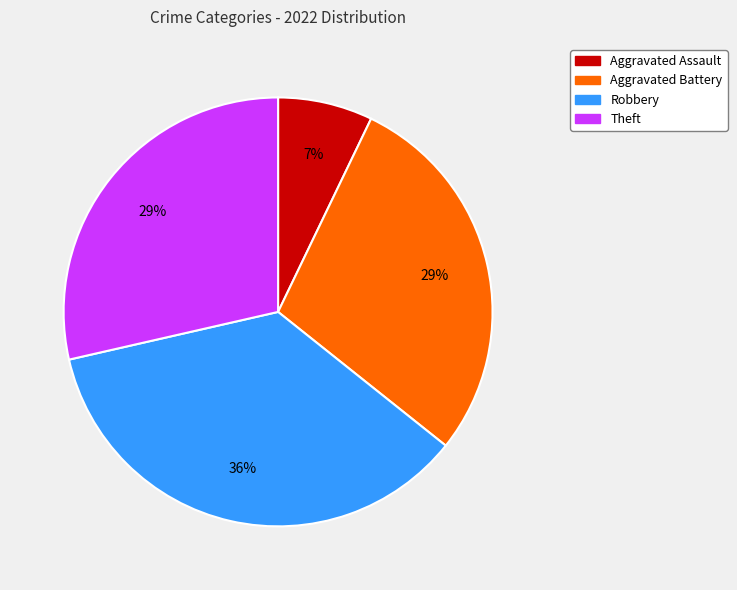

Is there a majority slice in this chart?

No